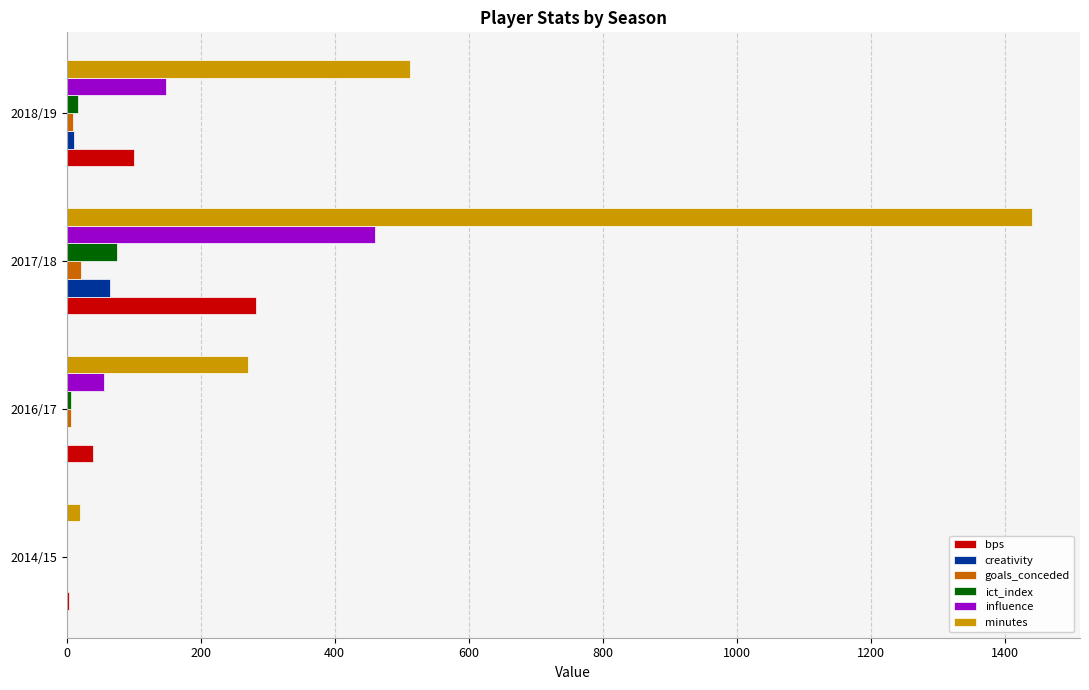

How many minutes values are between 270 and 1440?

3